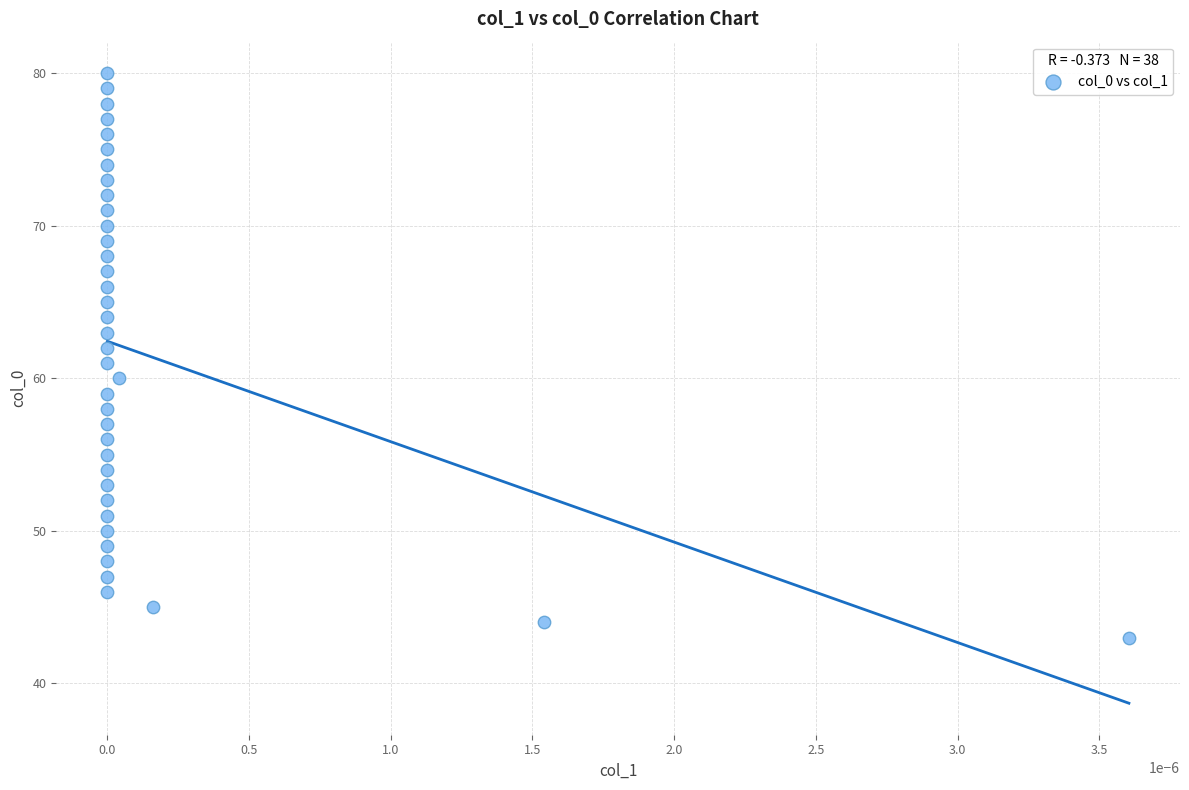

What is the range of Y values (max minus min)?

37